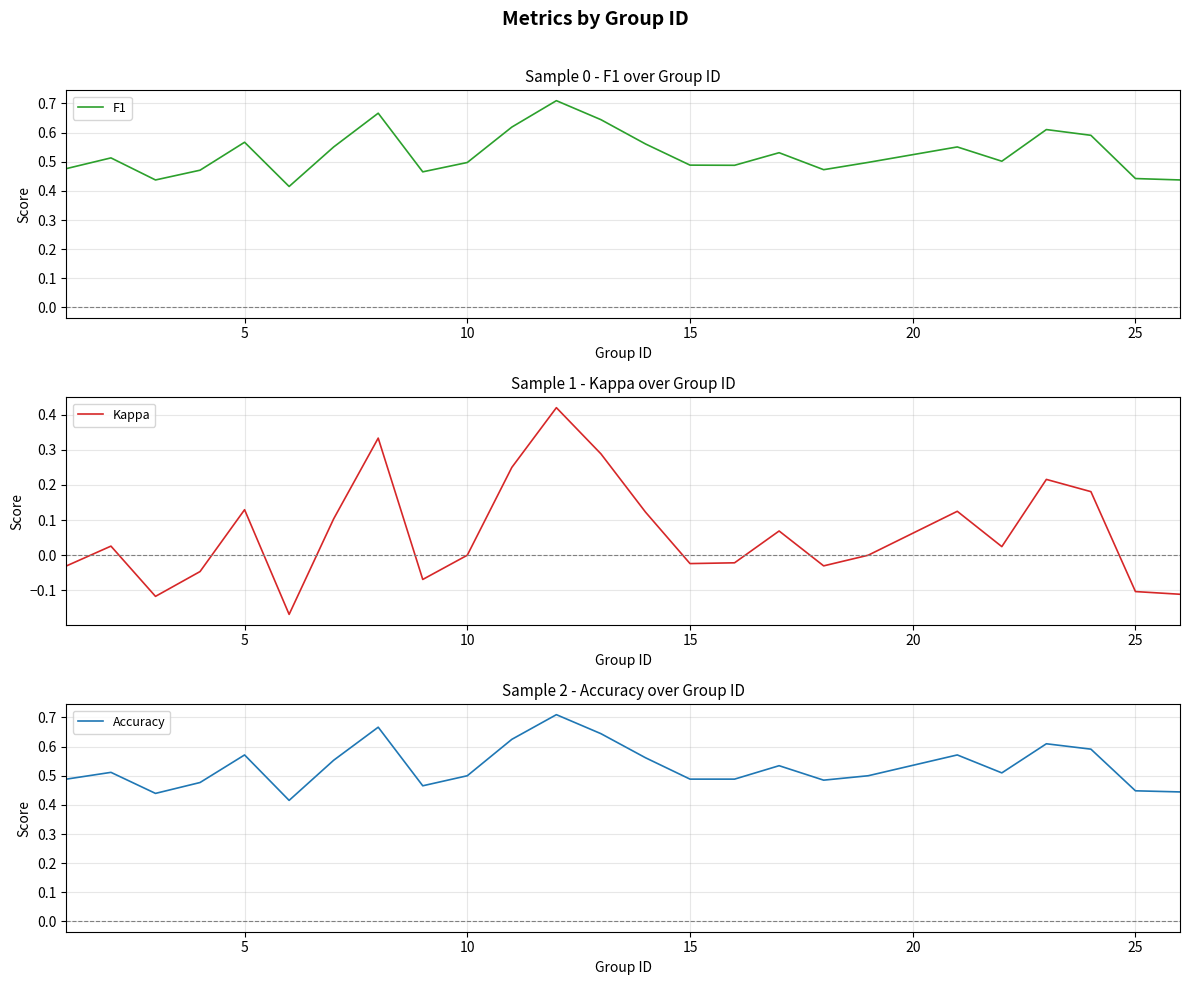

What is the maximum value shown in the chart?

0.7